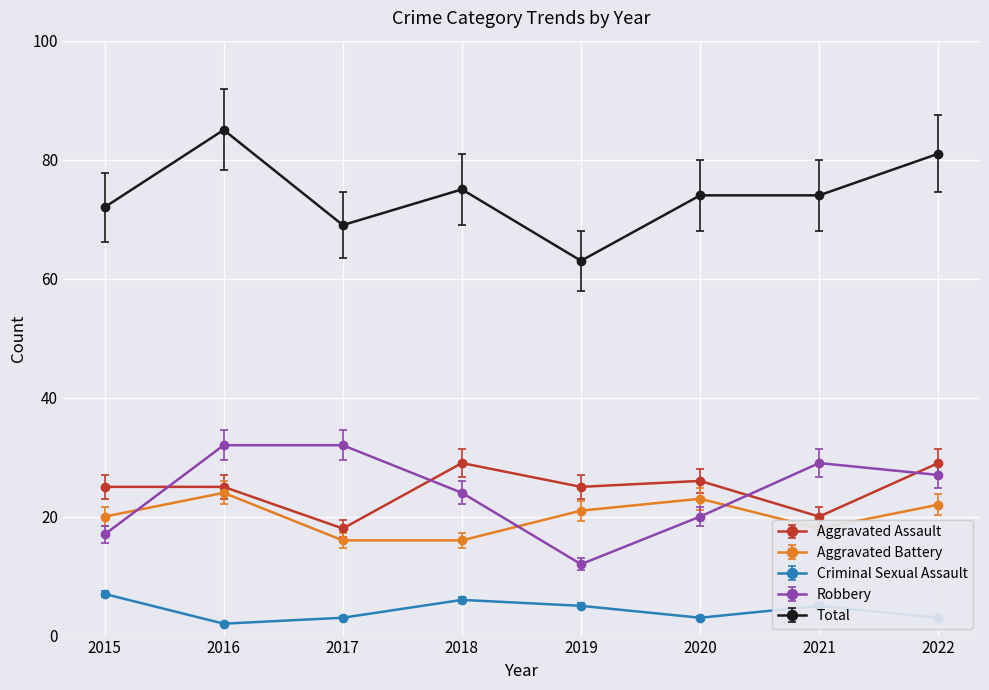

What is the sum of all Robbery values?

193